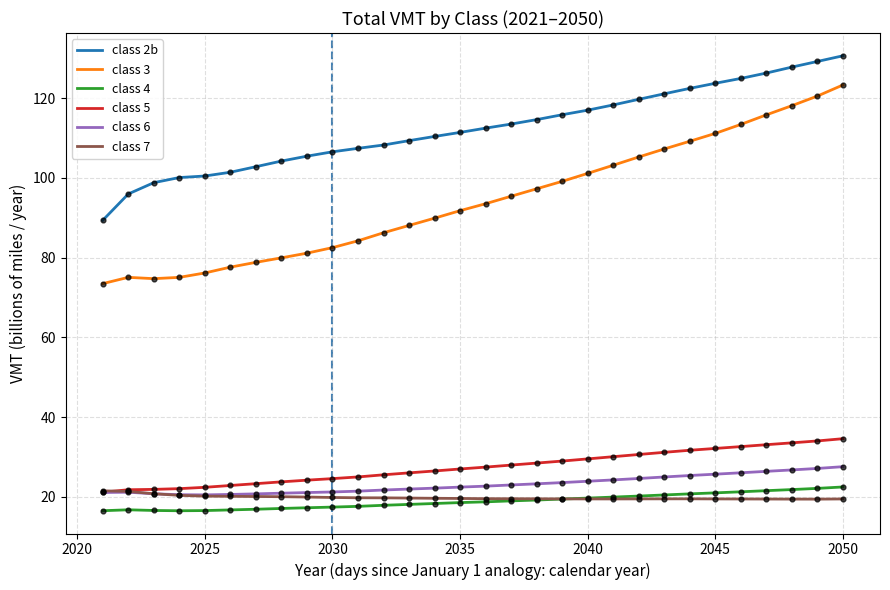

Which series has the largest total across all categories?

class 2b